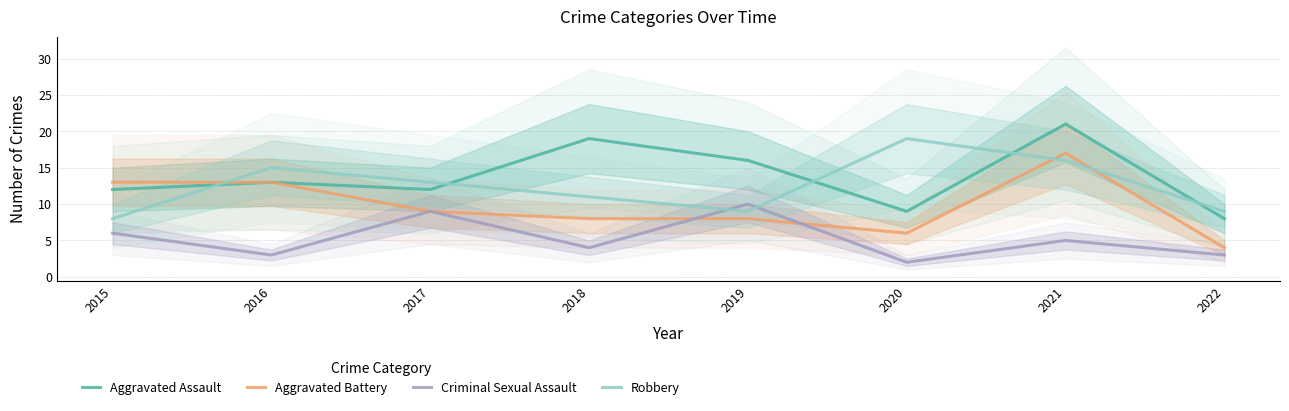

Is it true that Criminal Sexual Assault equals 6 at 2017?

False